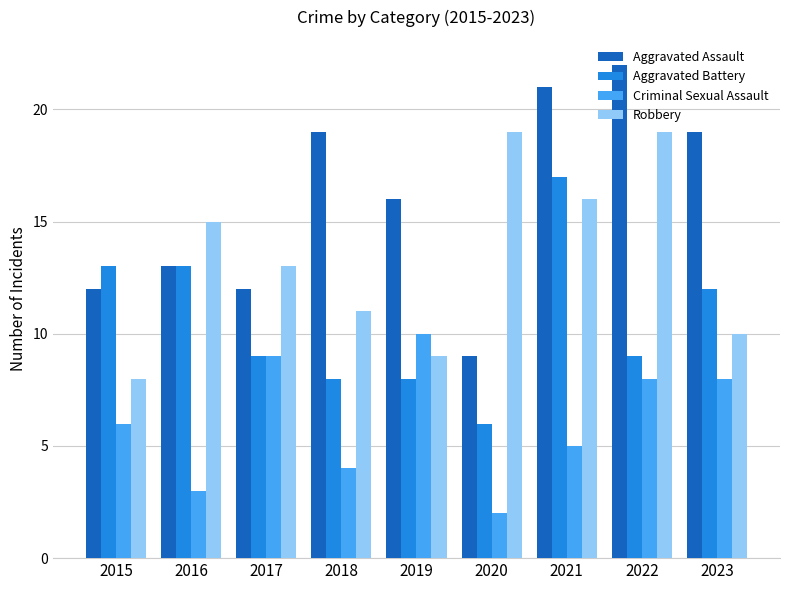

Which series has the largest range (max minus min)?

Aggravated Assault